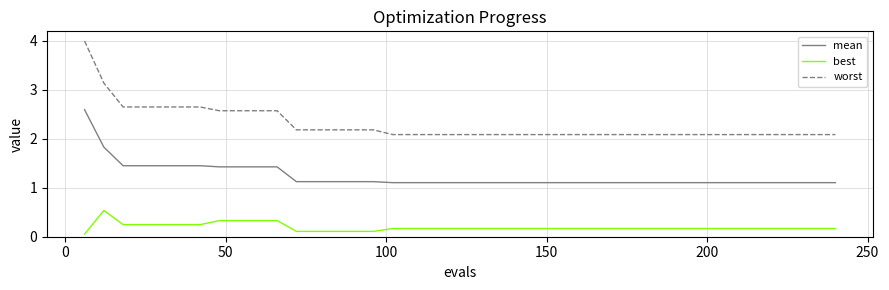

True or false: worst and mean cross at least once.

False